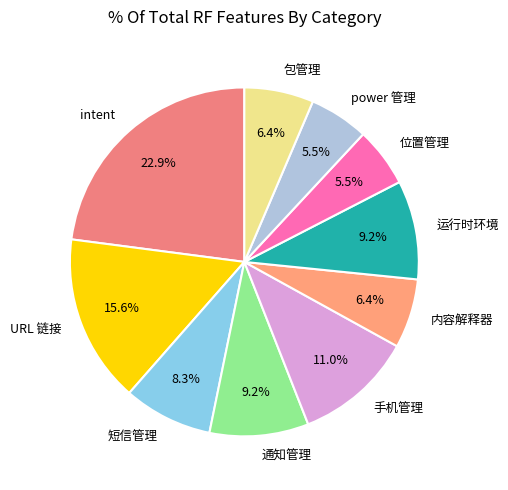

What is the ratio of the value at 位置管理 to the value at 通知管理?

0.6